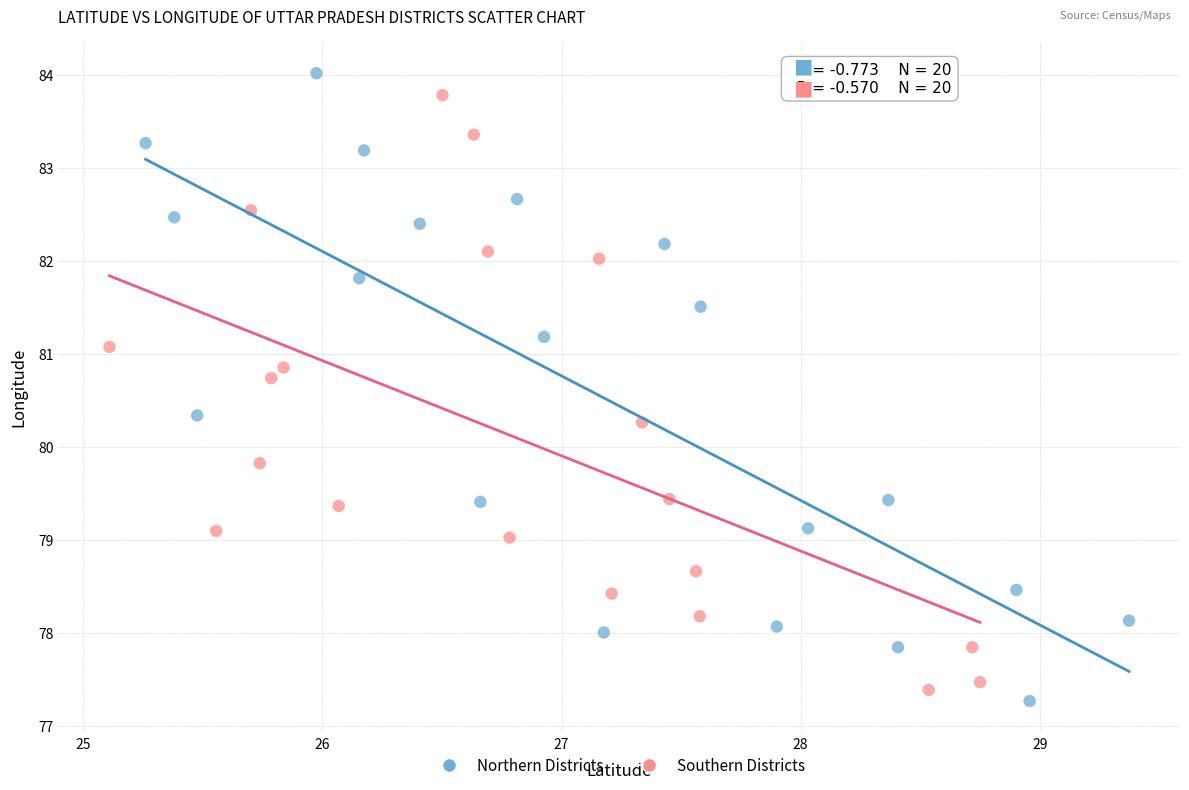

Which series contains the lowest Y value?

Northern Districts